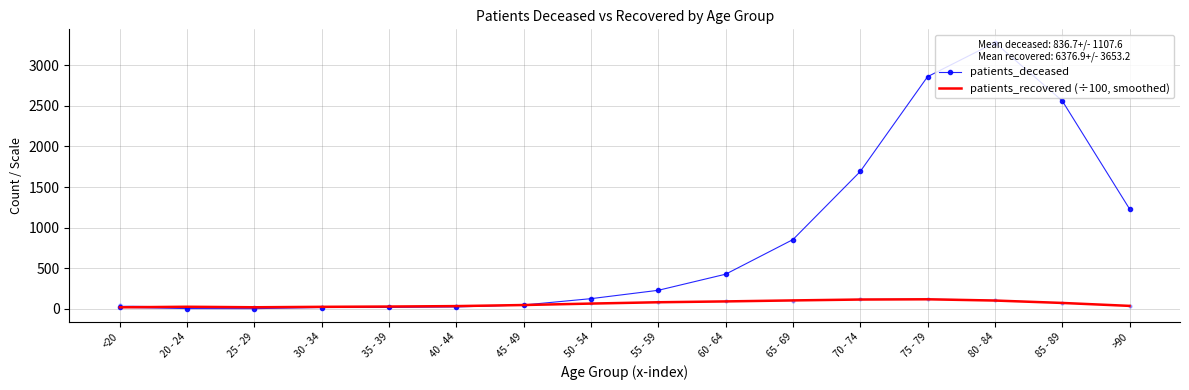

What is the difference between the second highest and second lowest values in the patients_recovered (÷100, smoothed) series?

95.1